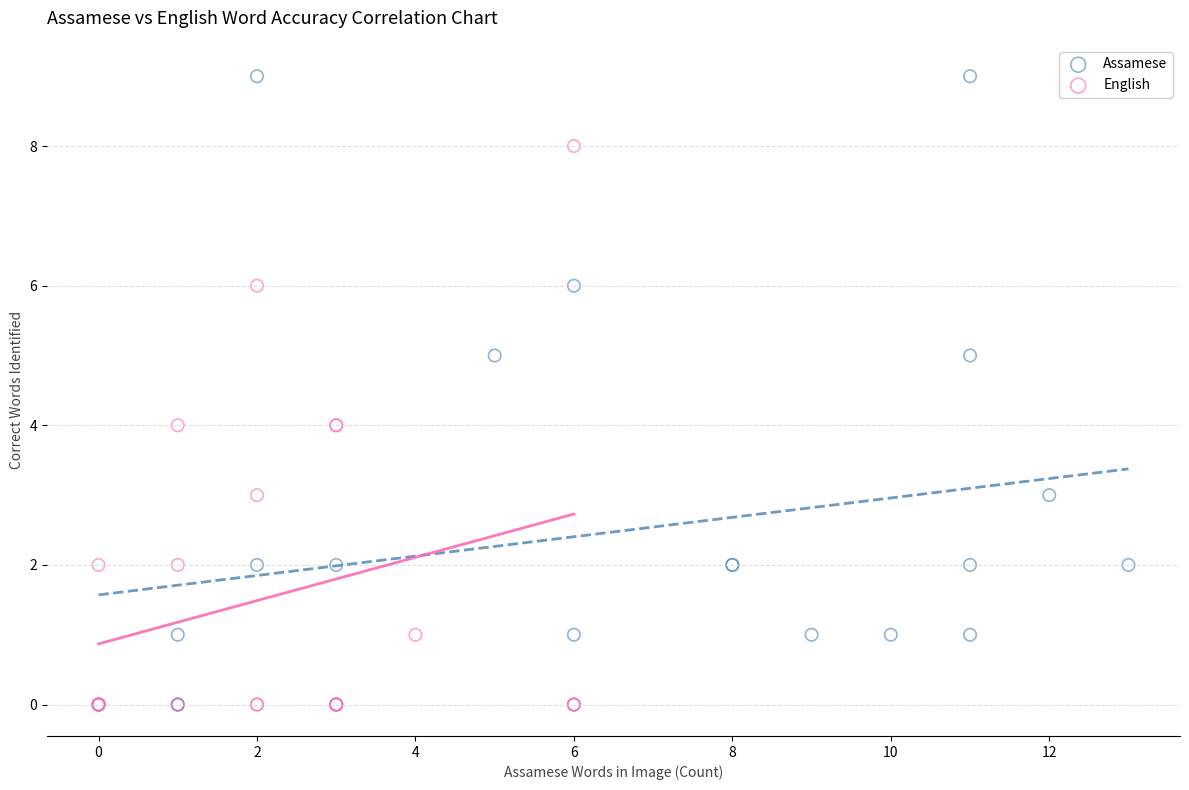

Which series reaches the maximum Y coordinate?

Assamese